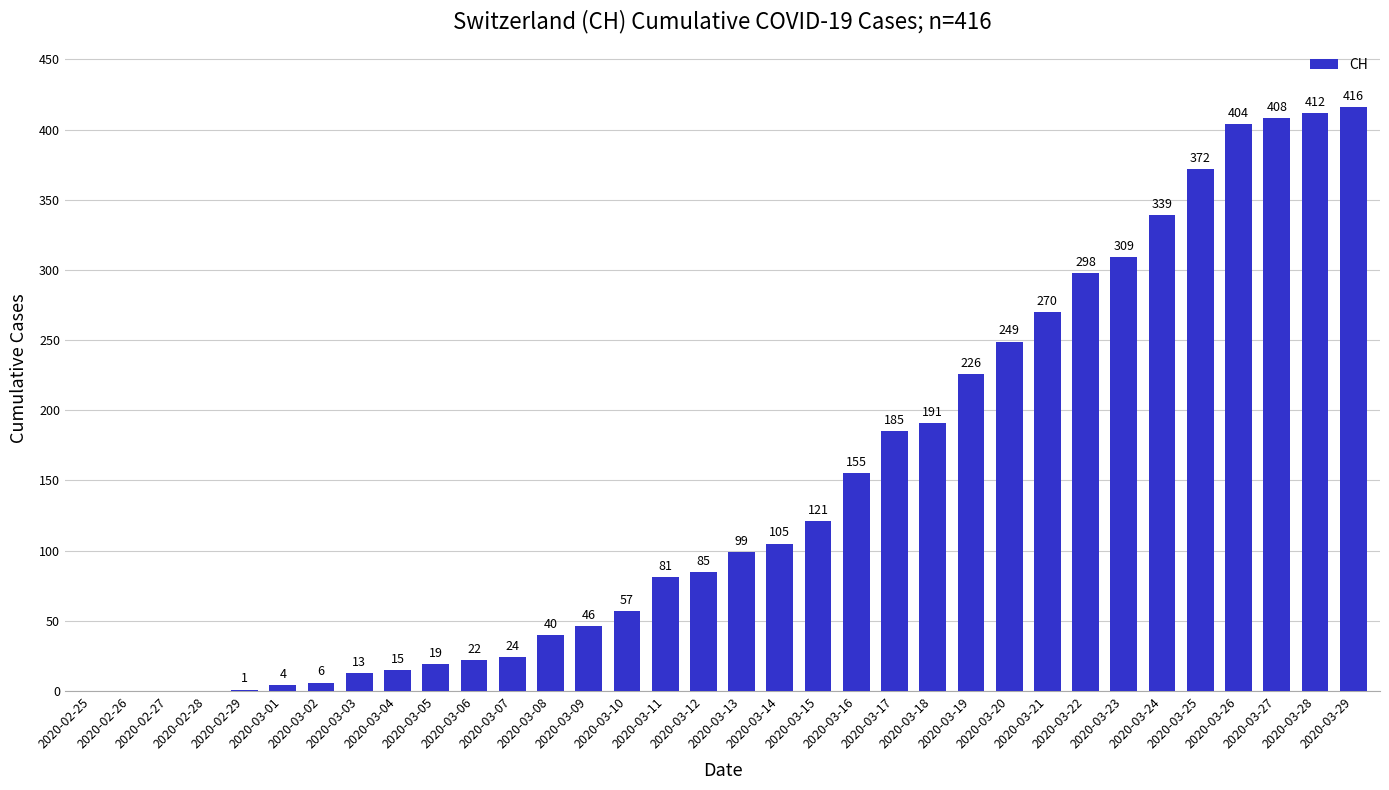

Which label corresponds to the largest value in the chart?

2020-03-29